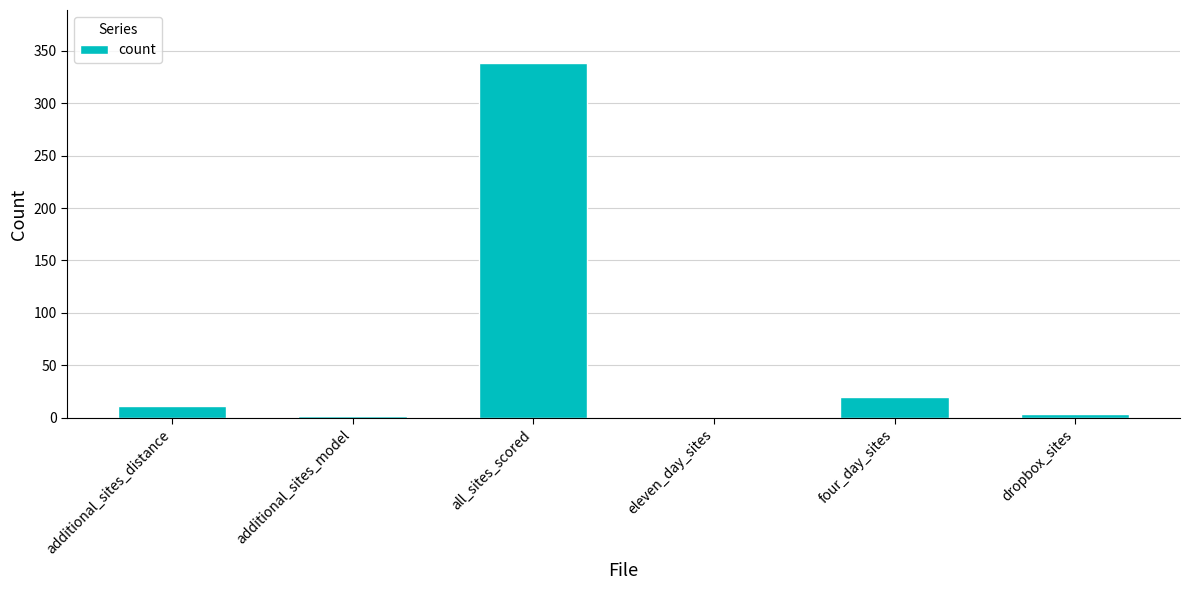

True or false: the data shows -231 at eleven_day_sites.

False